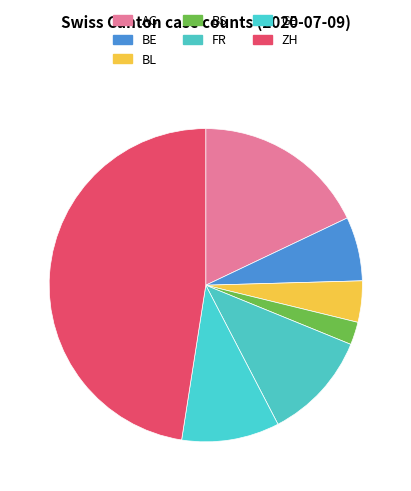

What is the ratio of the value at BS to the value at FR?

0.2